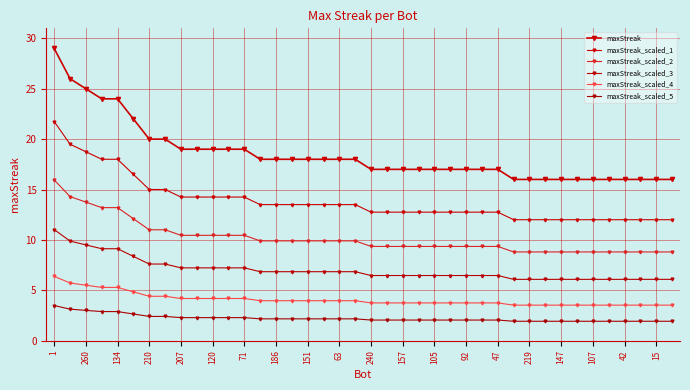

How many distinct data groups are displayed?

6